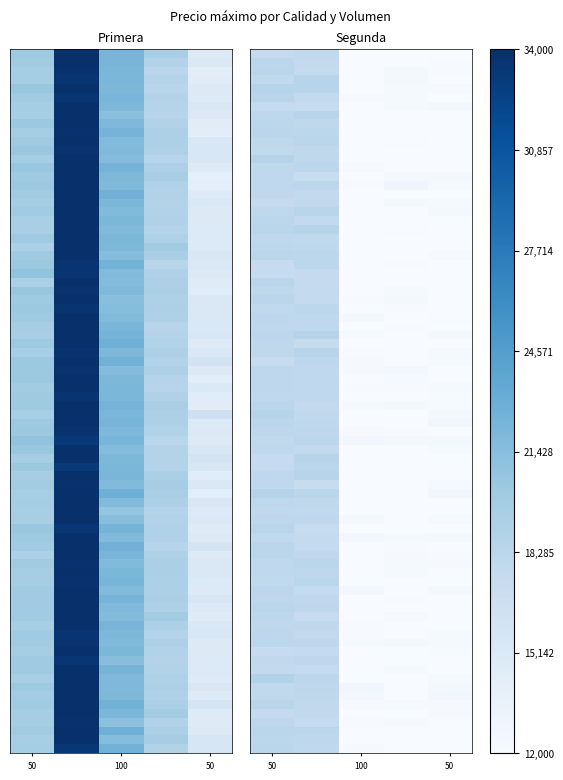

What is the approximate value of Segunda at 100?

11992.8